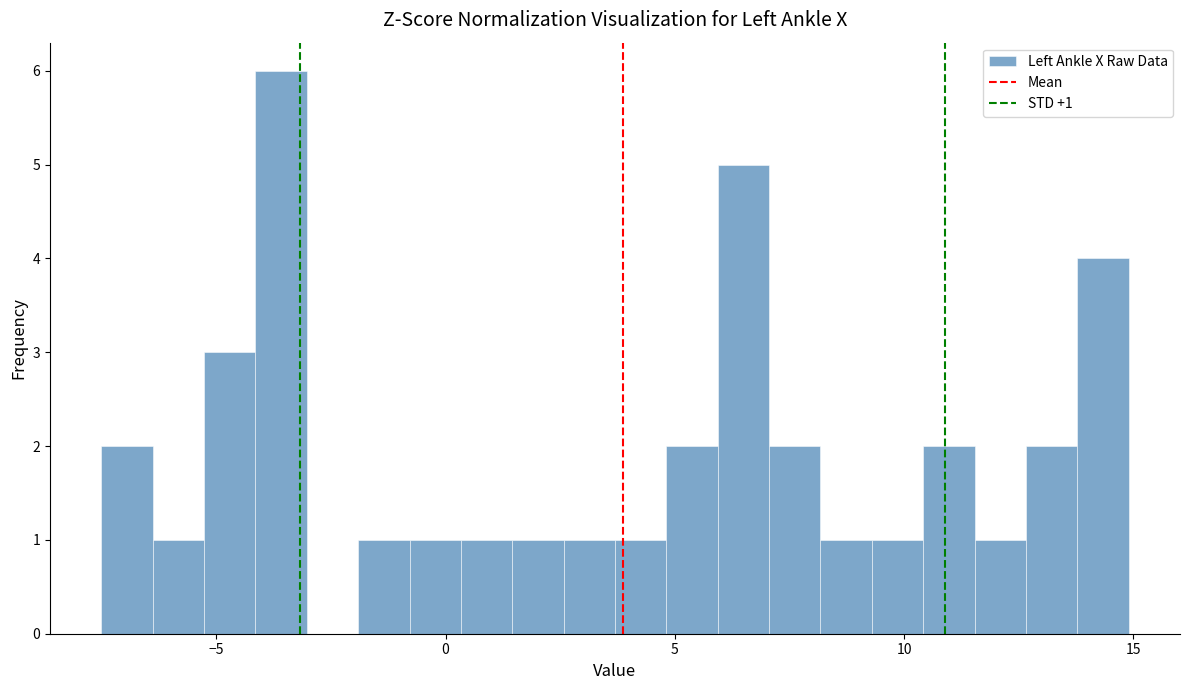

Read against the x-axis, roughly where is the centre of the tallest bar?

-3.5